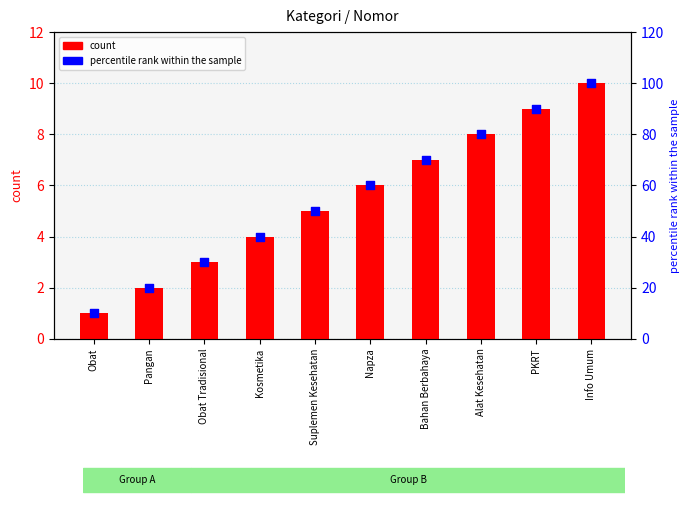

Is the value of percentile rank within the sample at Alat Kesehatan greater than the value of count at Napza?

Yes